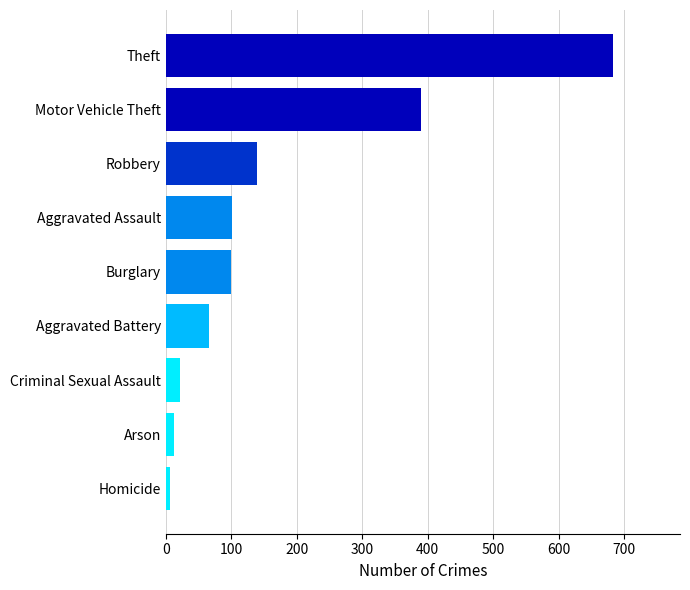

What is the change in value from Arson to Criminal Sexual Assault?

+10